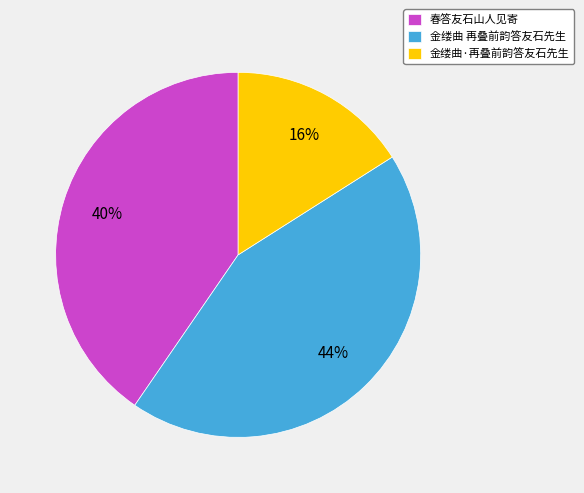

To the nearest percent, what is the difference between the 金缕曲 再叠前韵答友石先生 and 金缕曲·再叠前韵答友石先生 slice percentages?

28%